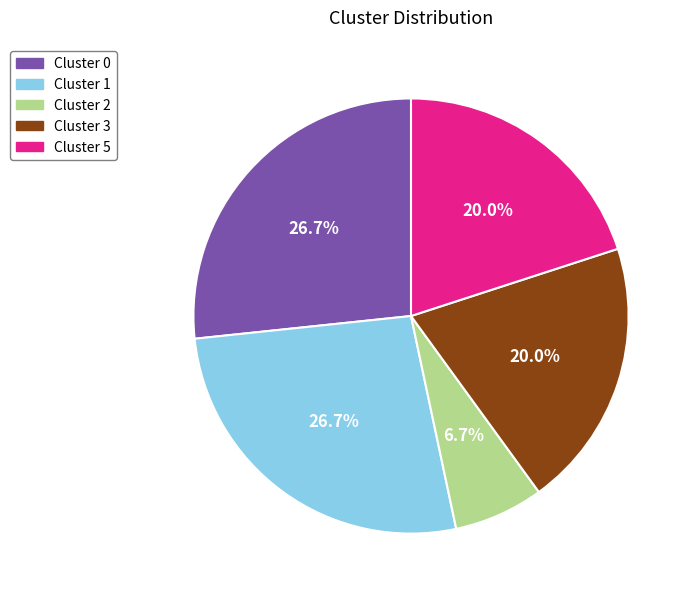

Count the number of slices in the pie.

5